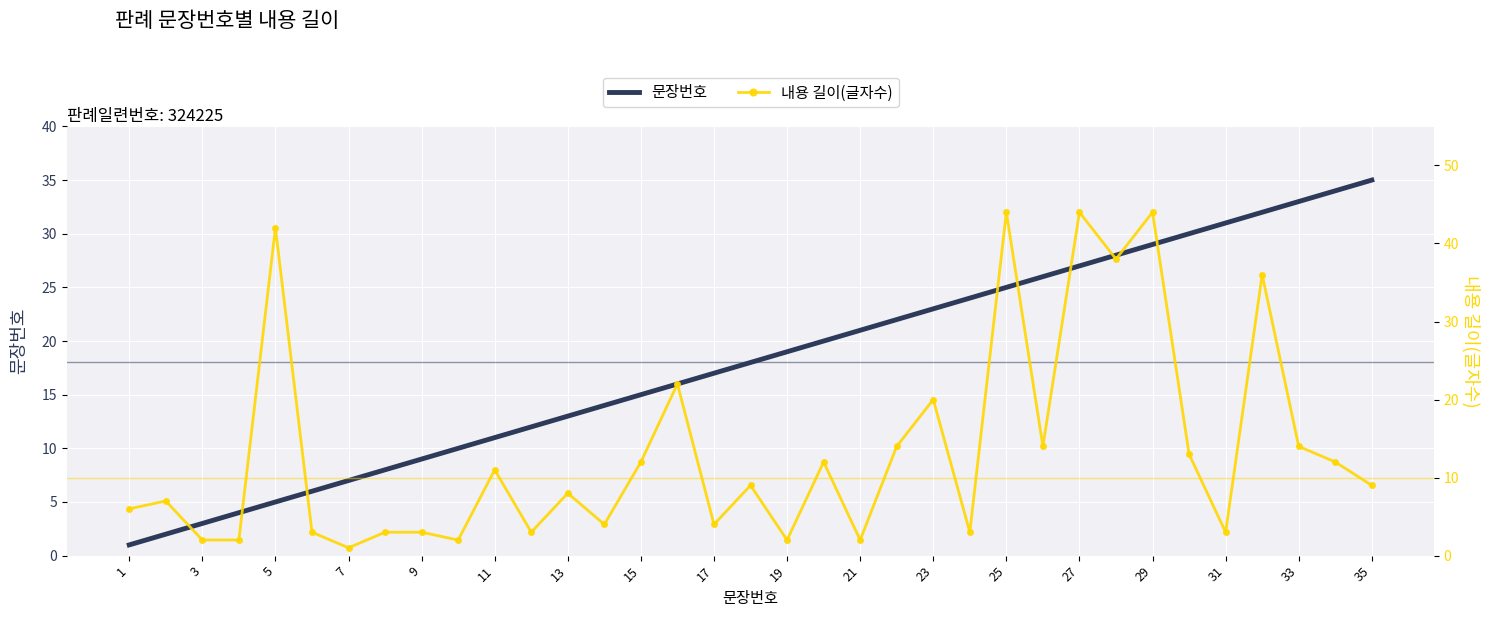

At how many categories does at least one series exceed 21?

16